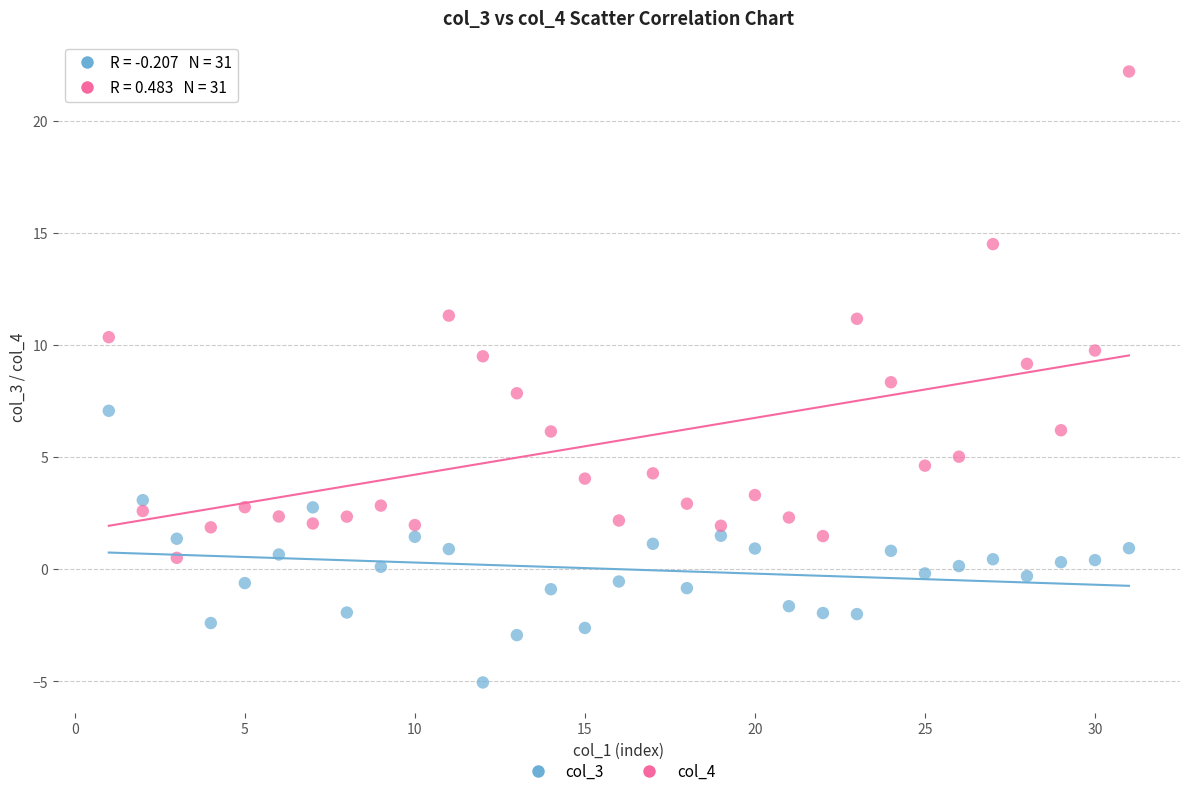

Across all data points, what is the range of Y values (max minus min)?

27.2